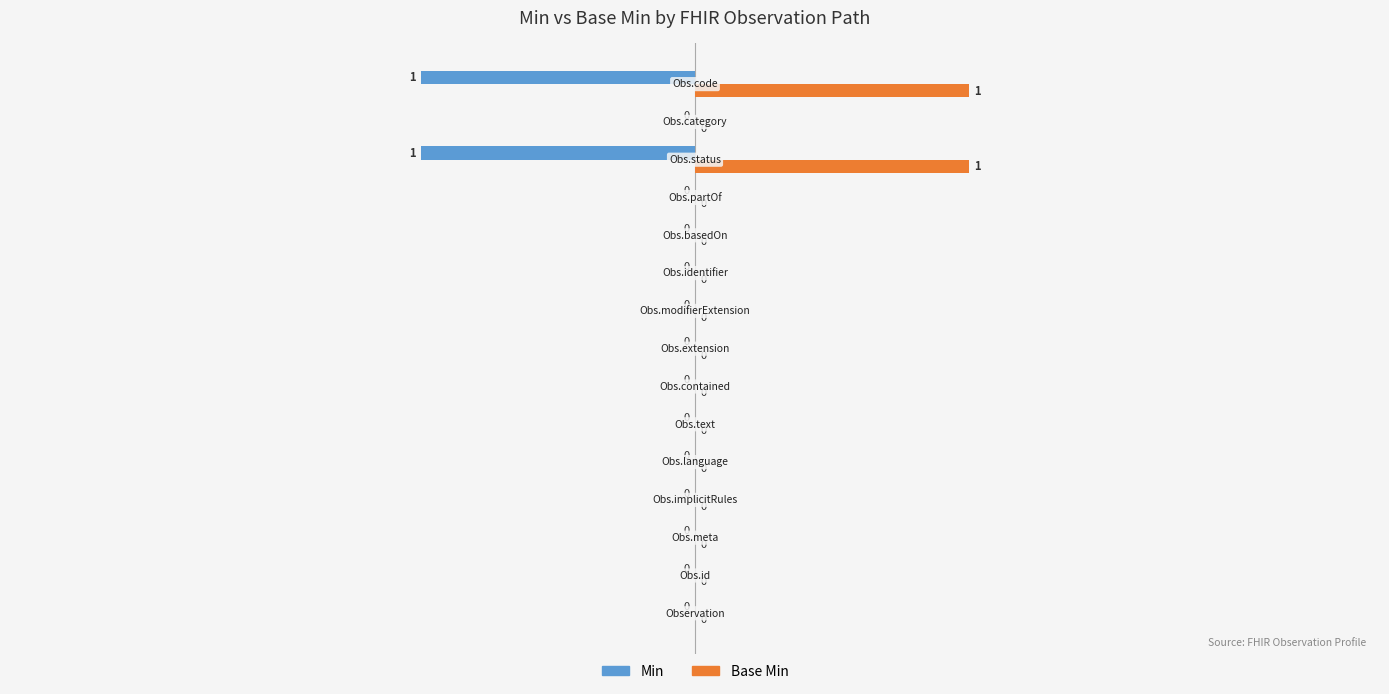

How many categories are shown in the chart?

15